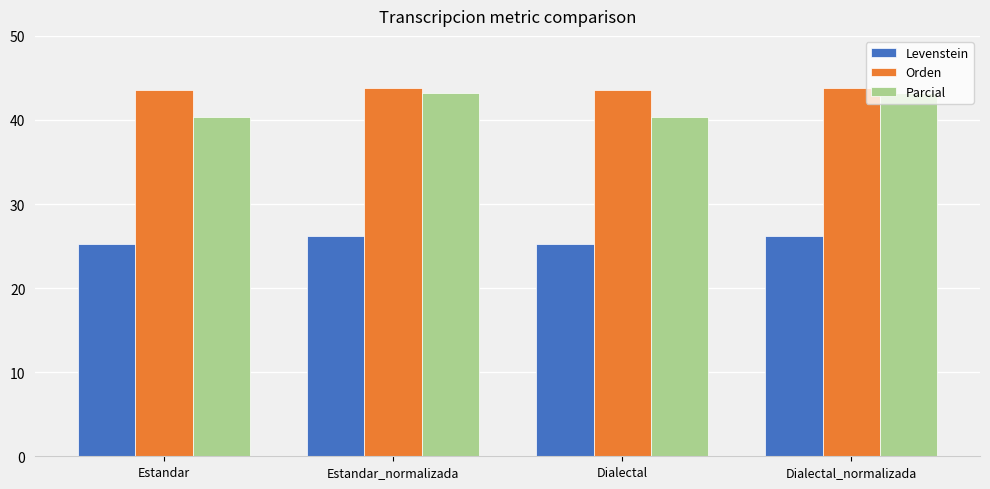

Is the value of Levenstein at Estandar greater than the value of Orden at Estandar?

No